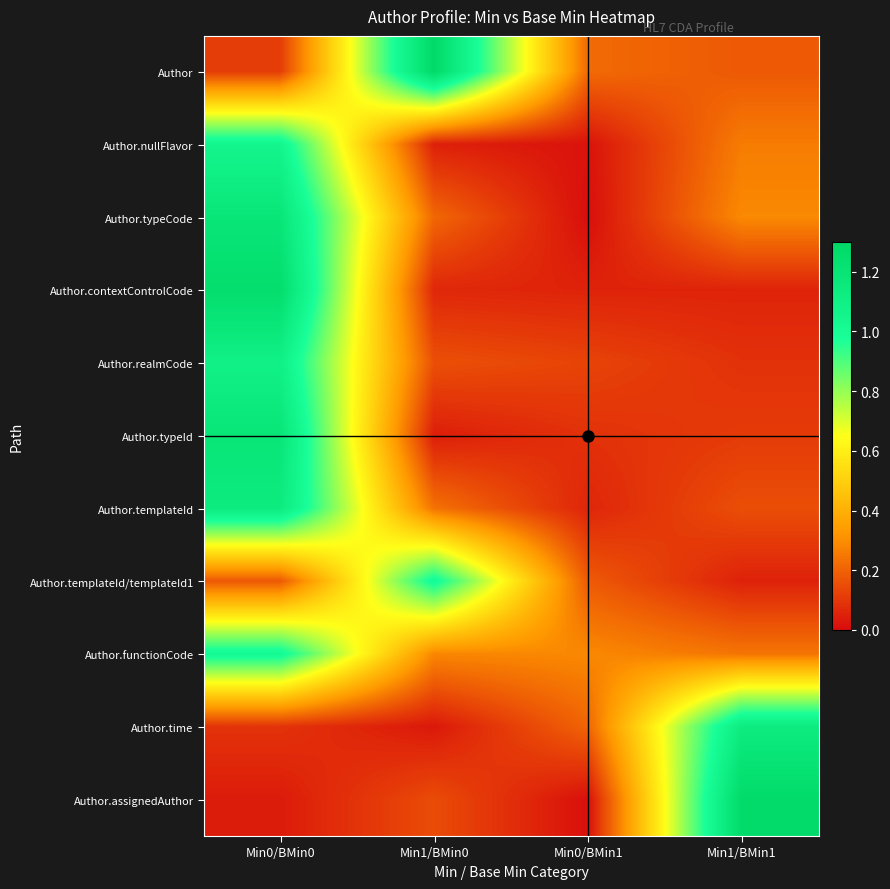

What is the total value across all series at Min1/BMin1?

3.8